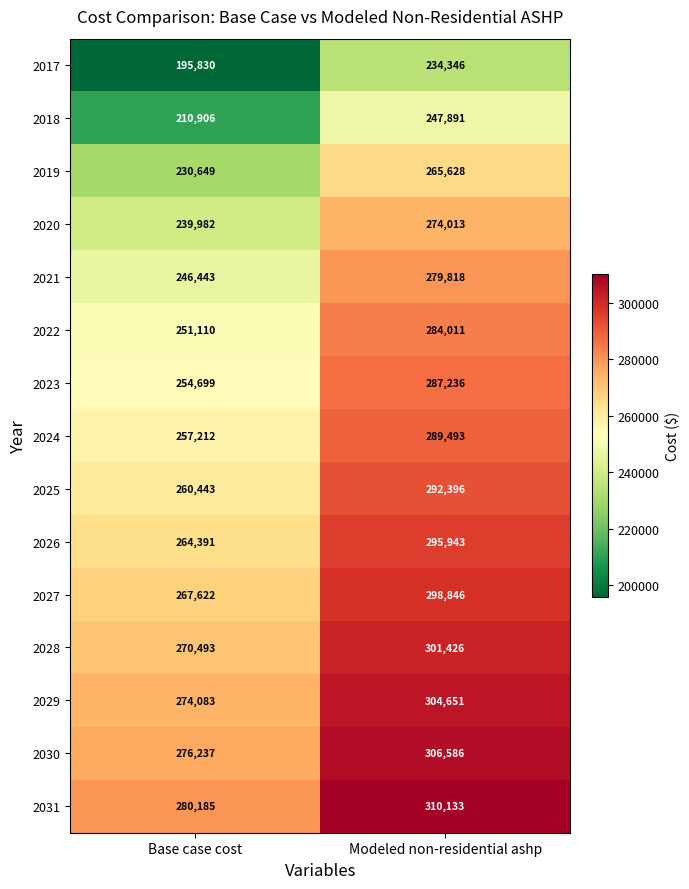

What is the difference between the 2021 values at Base case cost and Modeled non-residential ashp?

33375